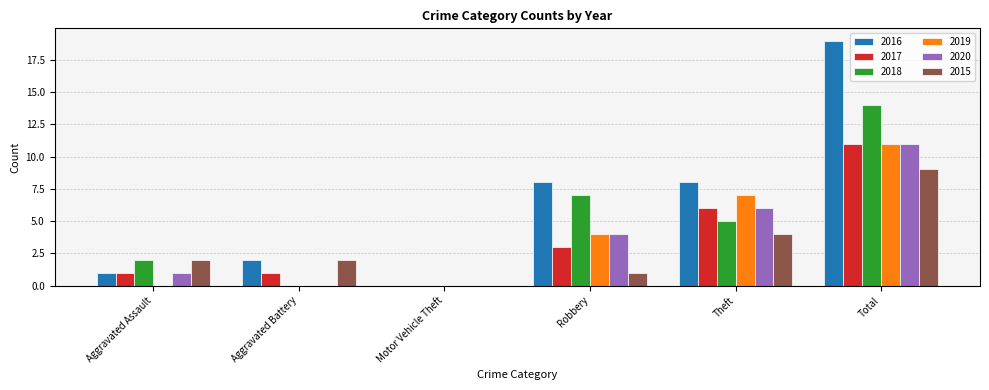

The value of 2017 at Aggravated Assault is 1. True or false?

True